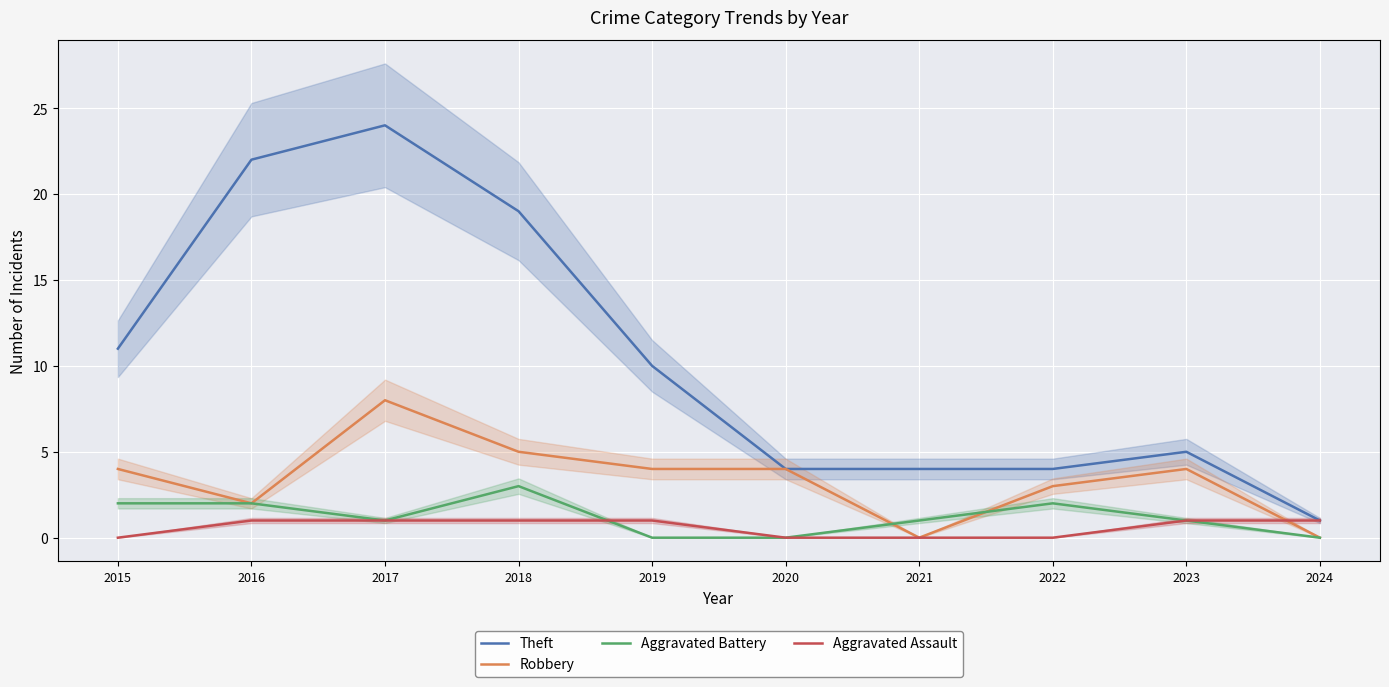

At how many categories does at least one series exceed 10?

4